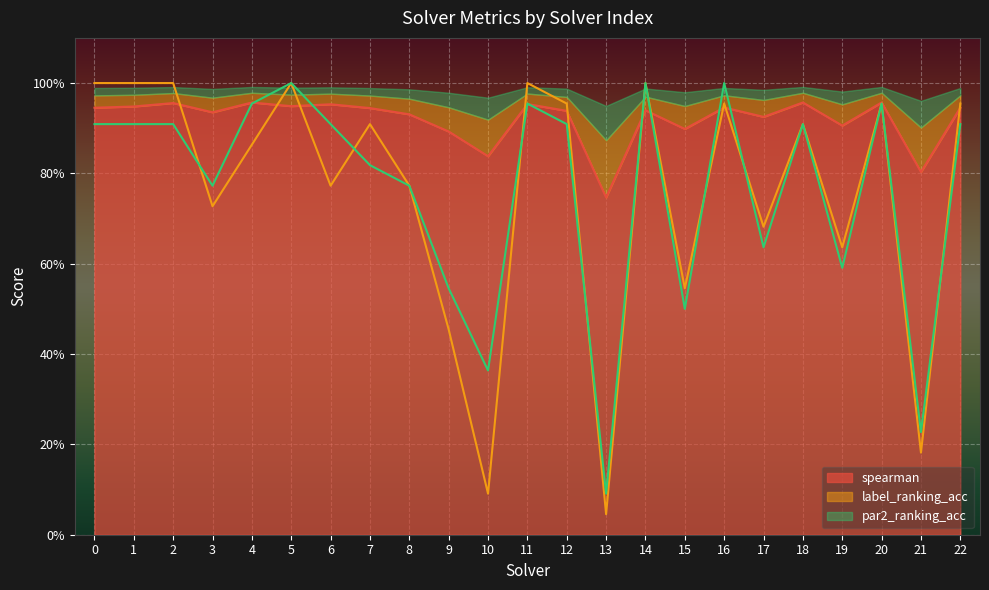

List the labels in order of label_ranking_acc value, largest first.

0, 1, 2, 5, 11, 14, 12, 16, 20, 22, 7, 18, 4, 6, 8, 3, 17, 19, 15, 9, 21, 10, 13